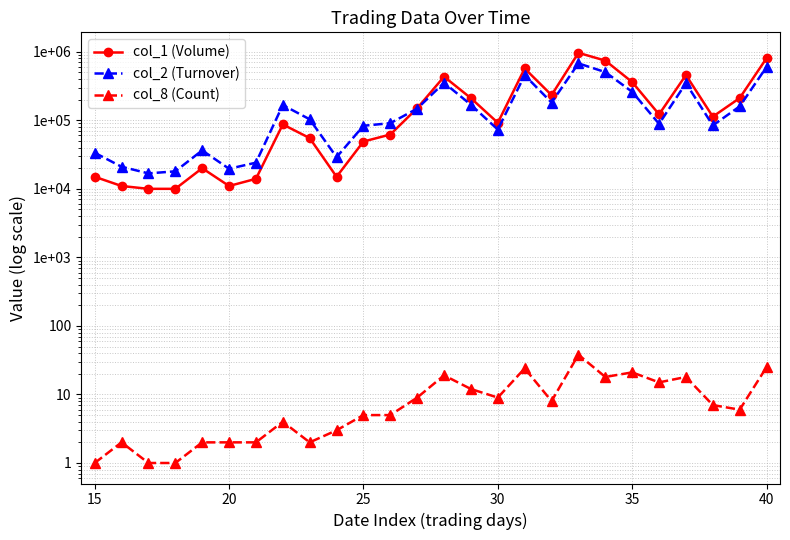

The value of col_2 (Turnover) at 8 is 48721. True or false?

False